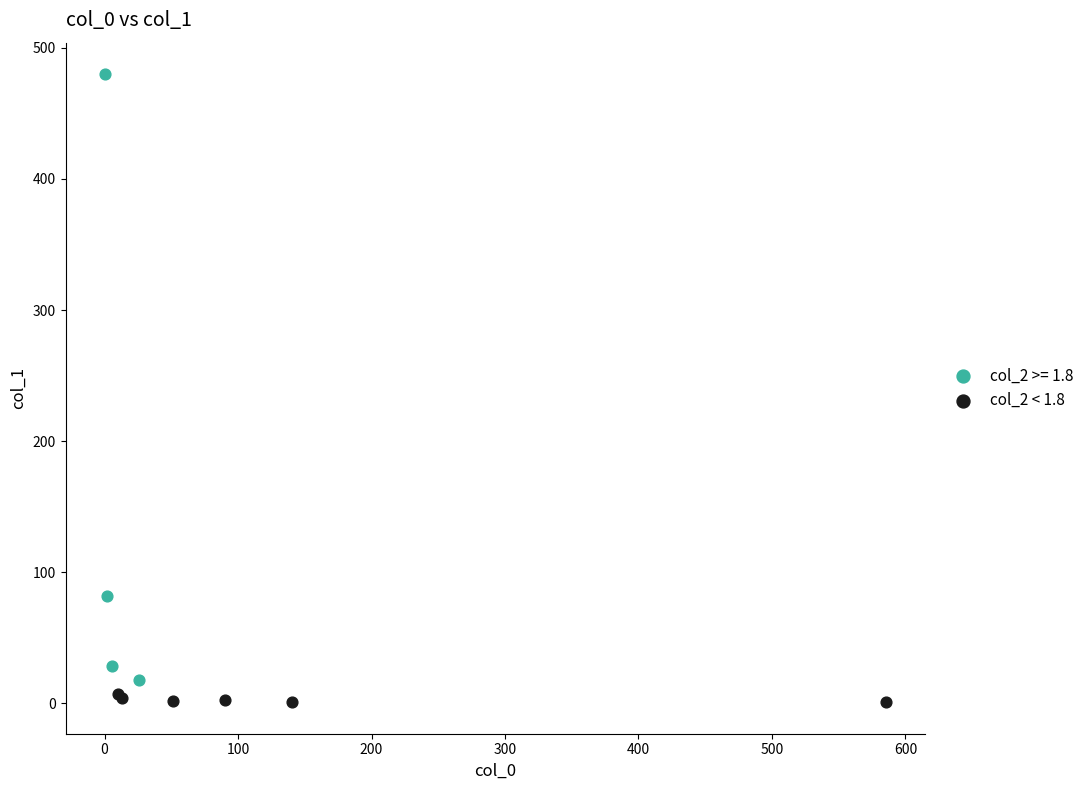

Which series contains the highest Y value?

col_2 >= 1.8